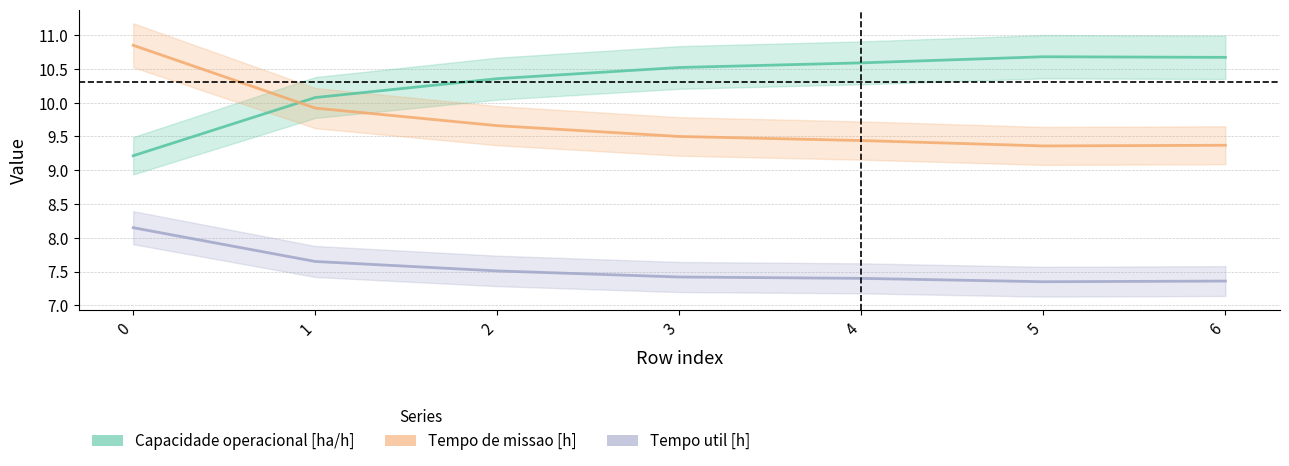

Between 5 and 2, which is larger?

5